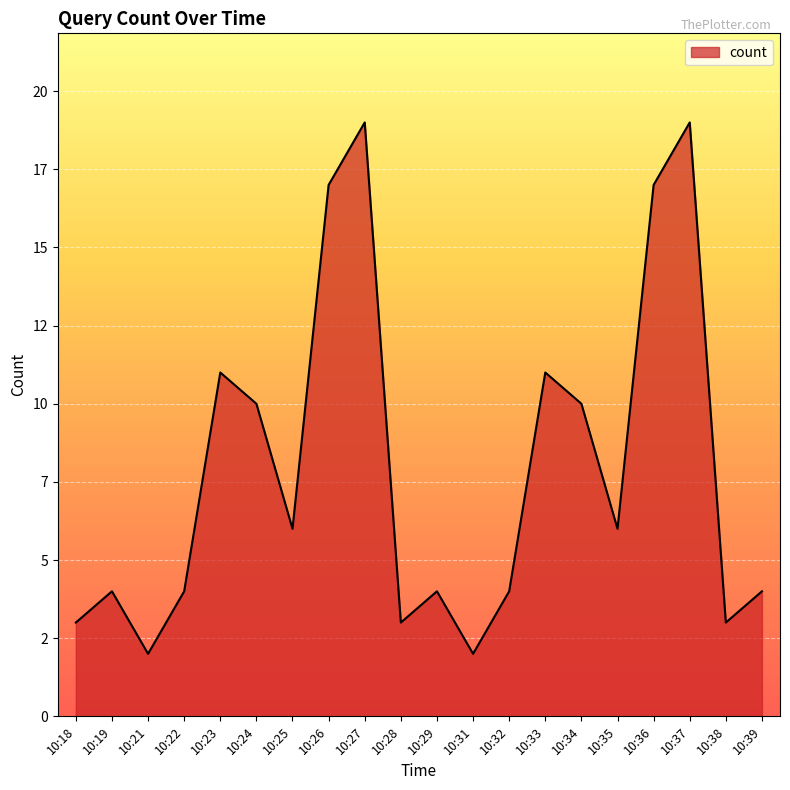

At which label is the value closest to 10?

10:24